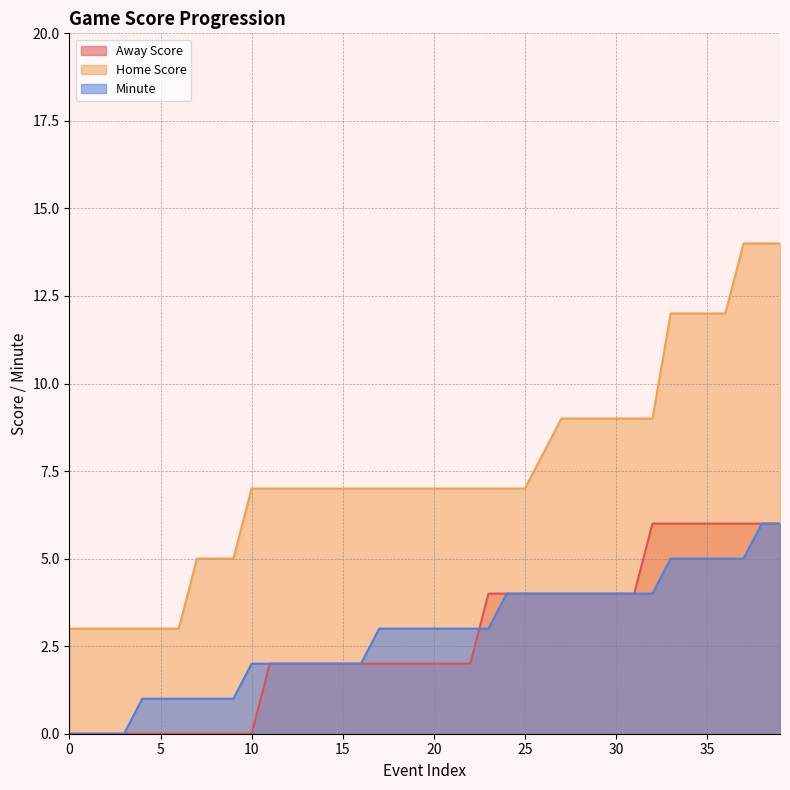

At which label is Minute closest to 3?

17